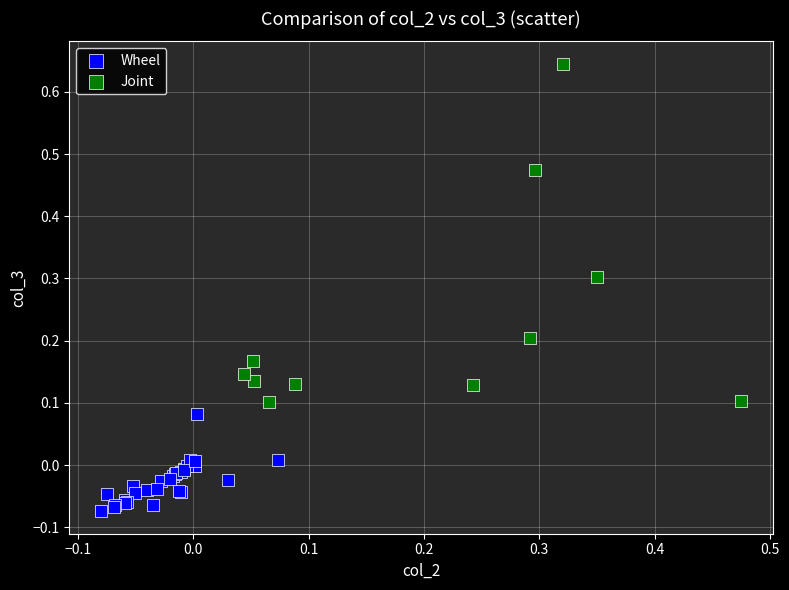

Which series contains the highest Y value?

Joint